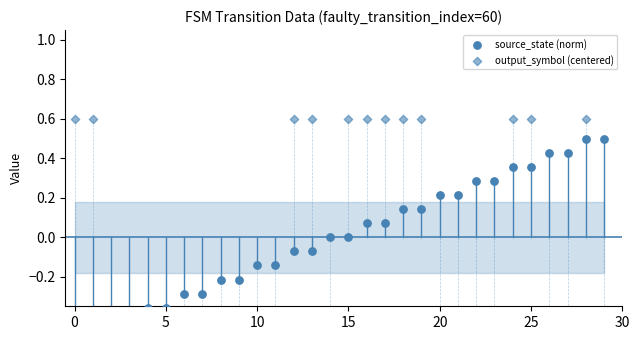

Which series reaches the minimum Y coordinate?

source_state (norm)